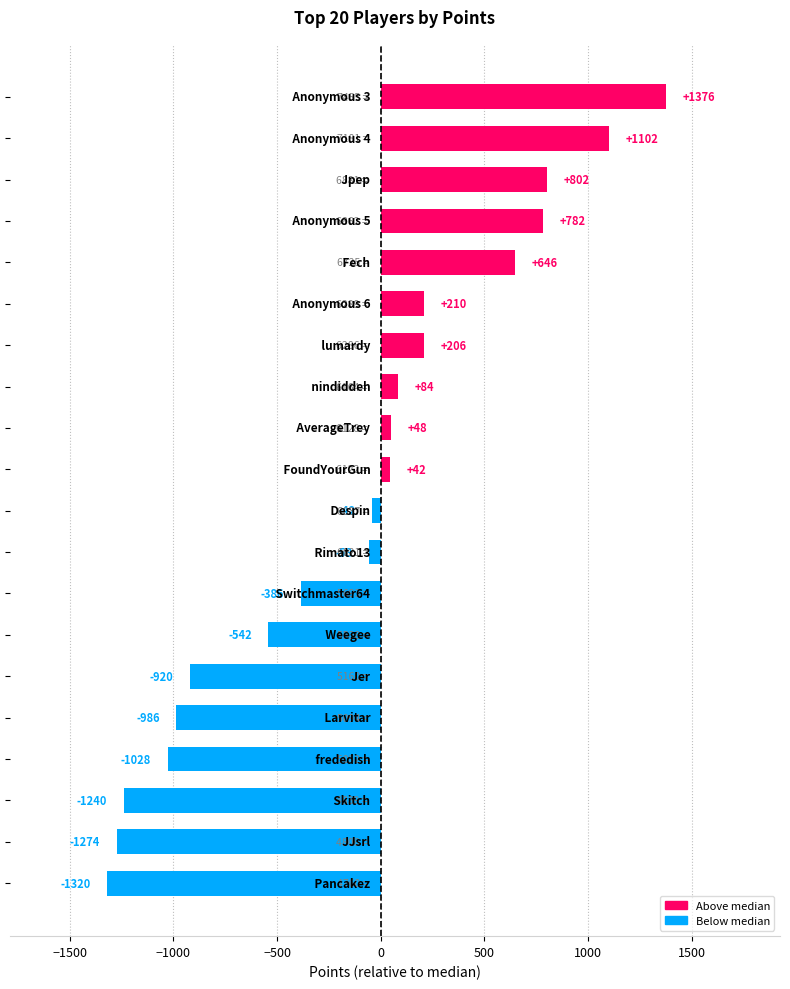

What is the smallest value displayed?

-1319.5